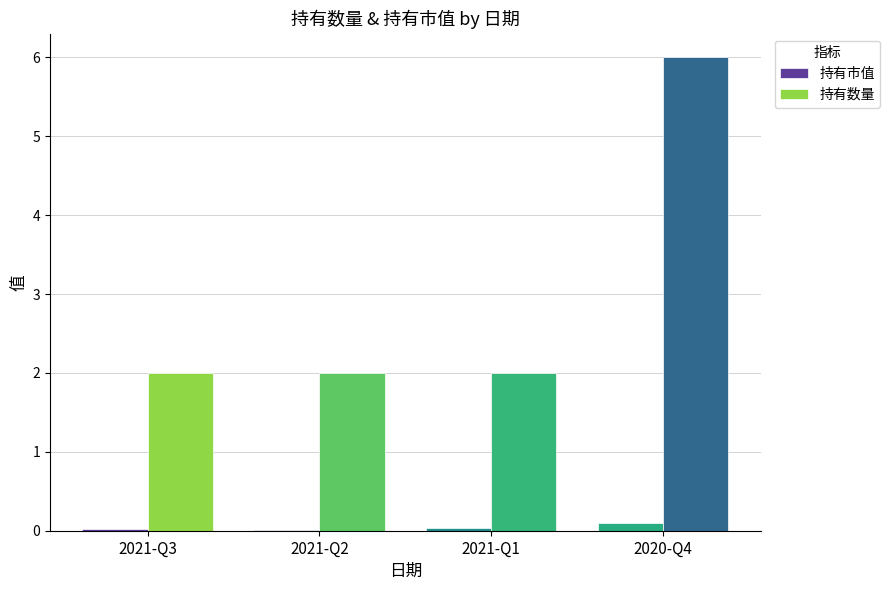

What value does the 持有数量 series have at 2021-Q1?

2.0